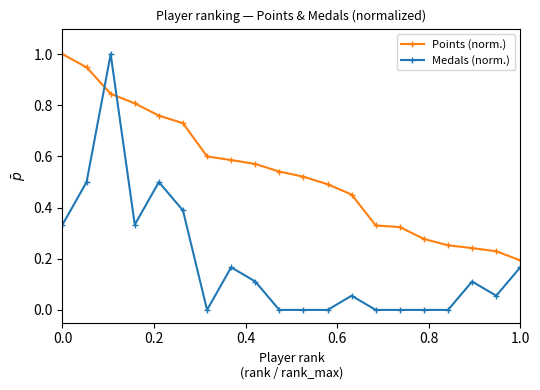

What is the value of the Medals (norm.) point at the 3rd from the left?

1.0